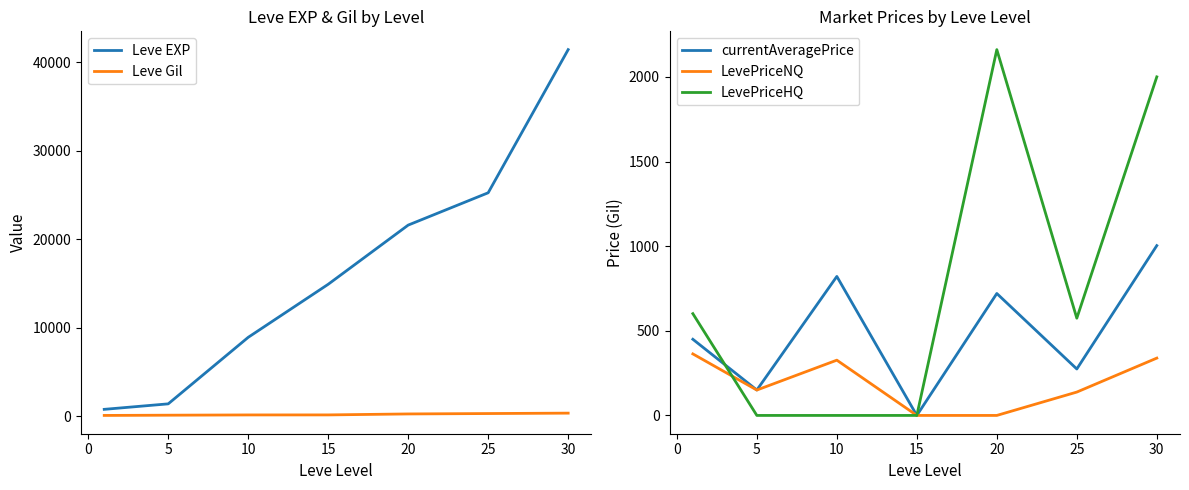

Which series has the largest range (max minus min)?

Leve EXP